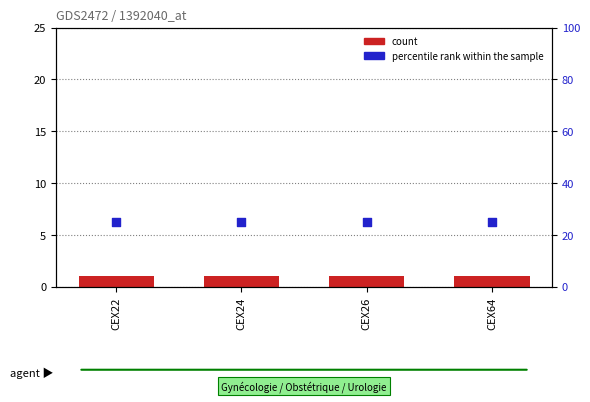

Which series reaches the minimum Y coordinate?

count